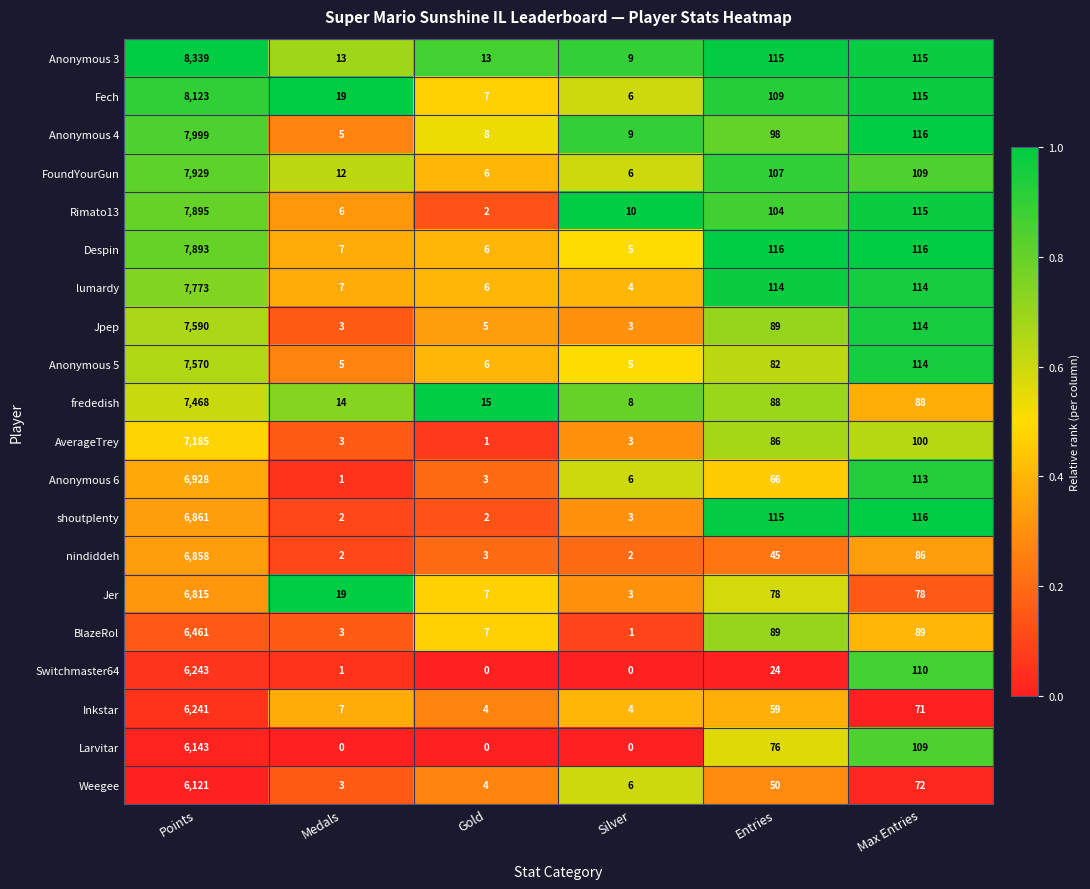

True or false: Anonymous 5 has a value of 8 at Silver.

False